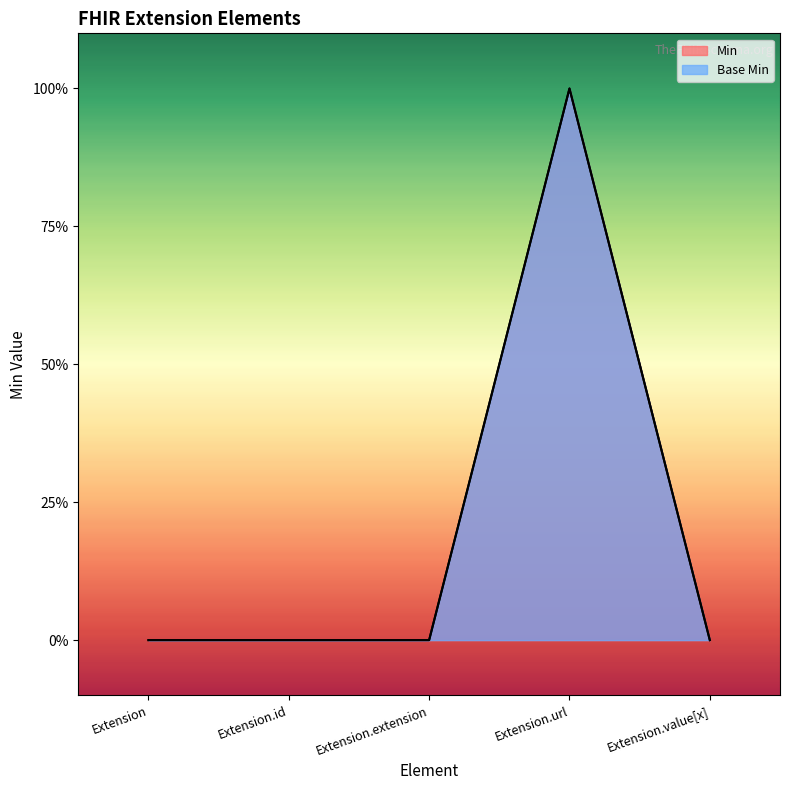

Which series changed the most between Extension and Extension.value[x]?

Min